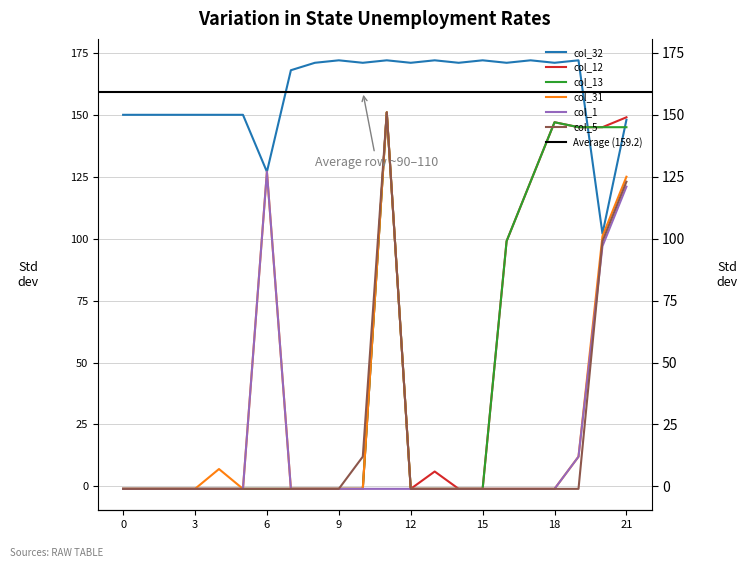

How many distinct data groups are displayed?

6